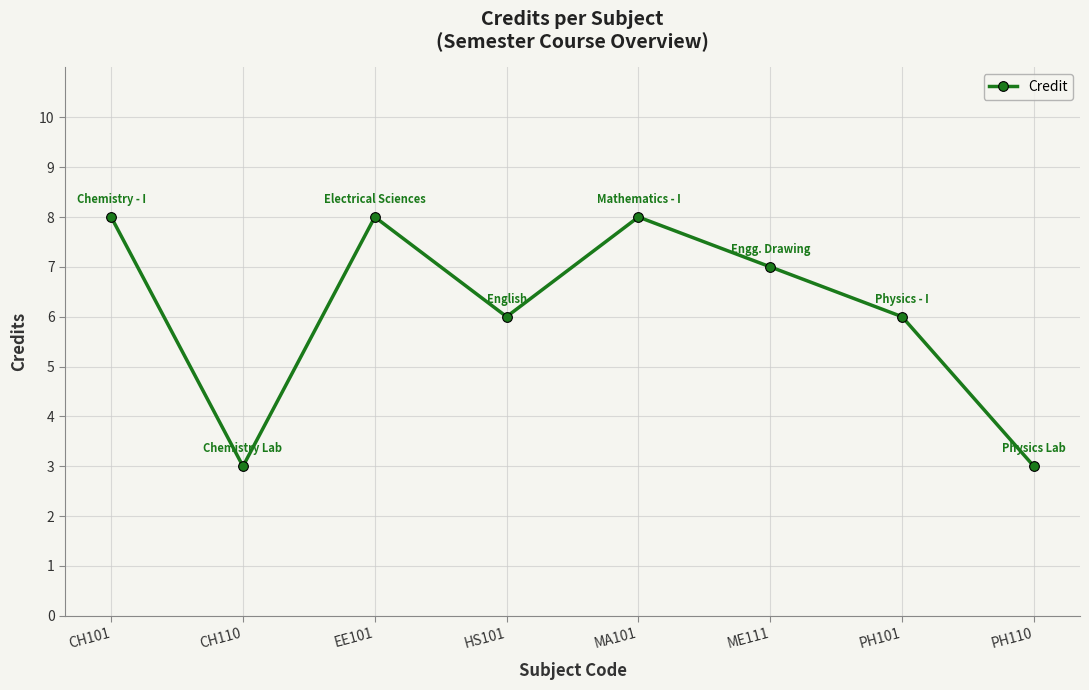

Count the values in the range 6 to 8.

6